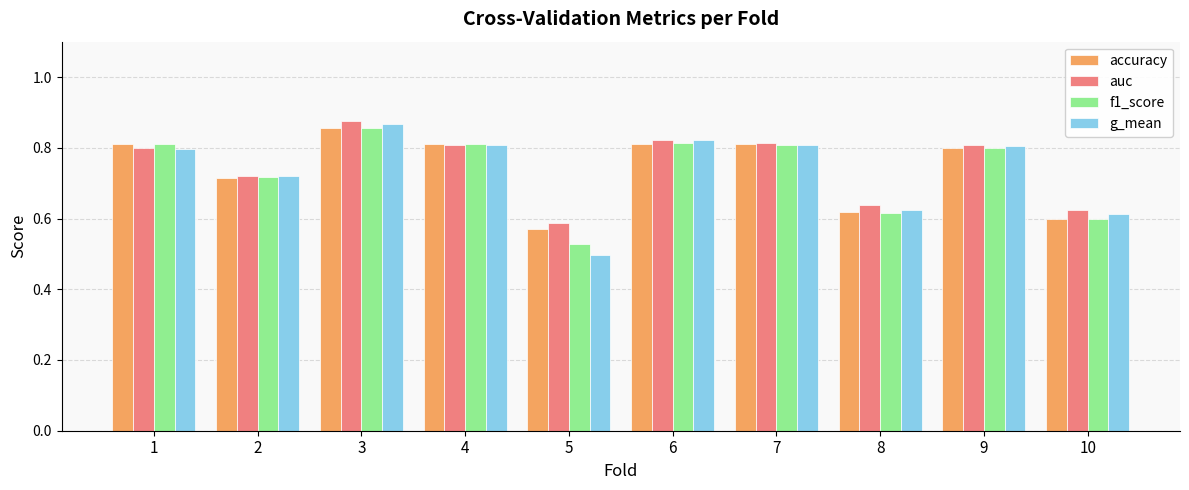

What is the total value across all series at 7?

3.2